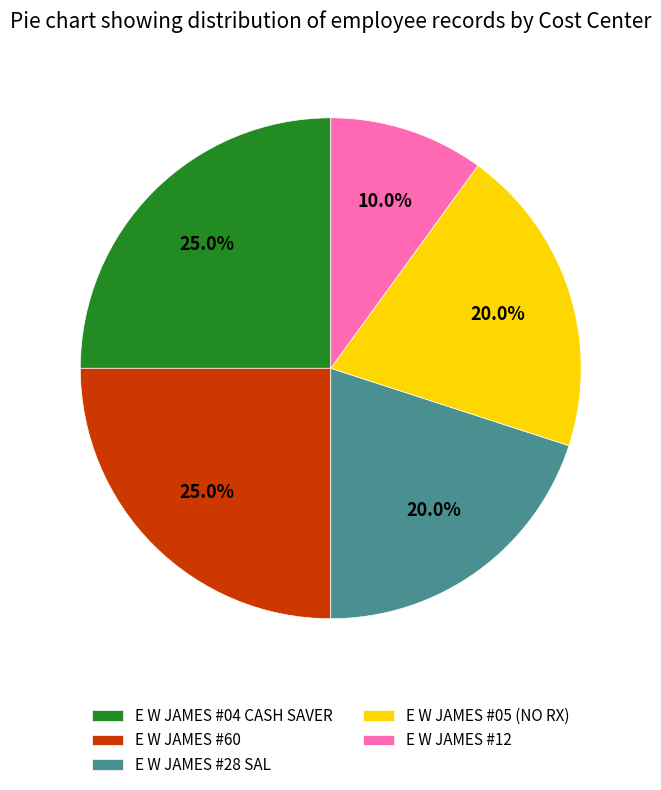

How many segments does this pie chart have?

5